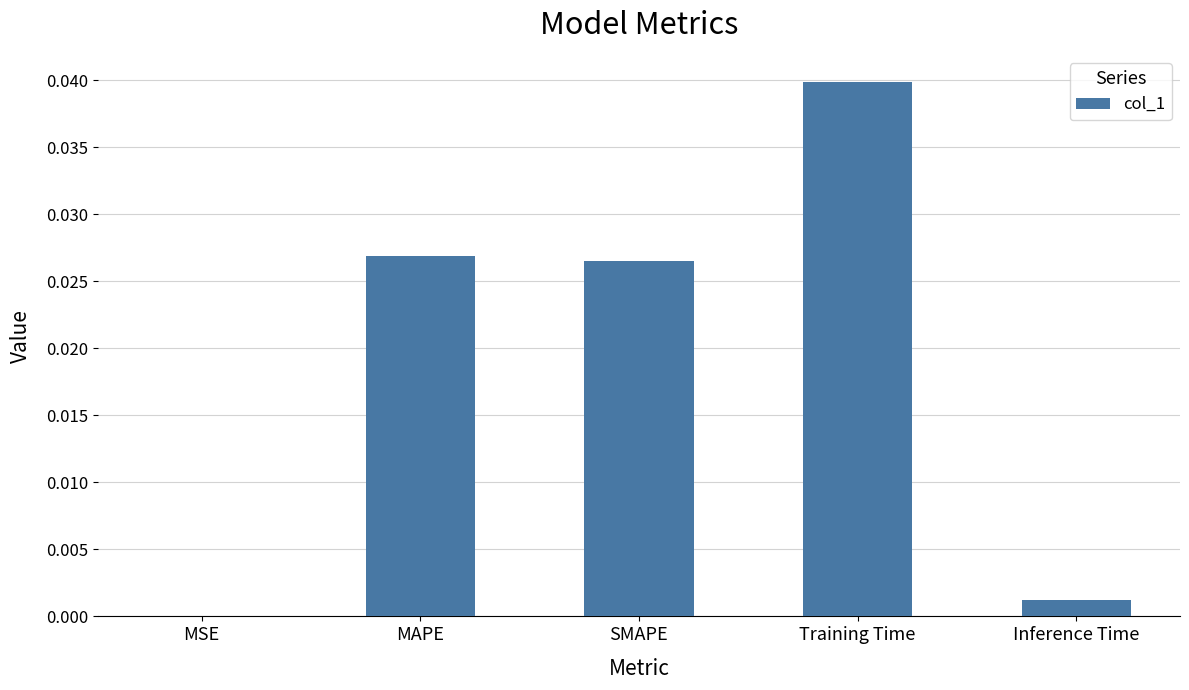

How many series are shown in this chart?

1